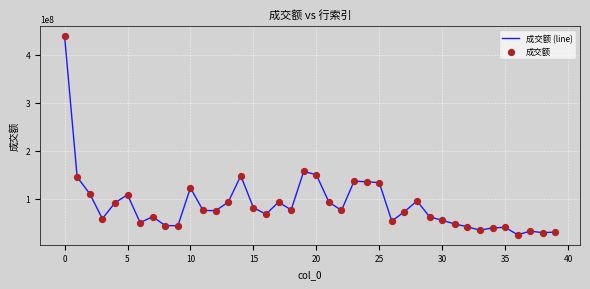

What is the smallest value displayed?

24507986